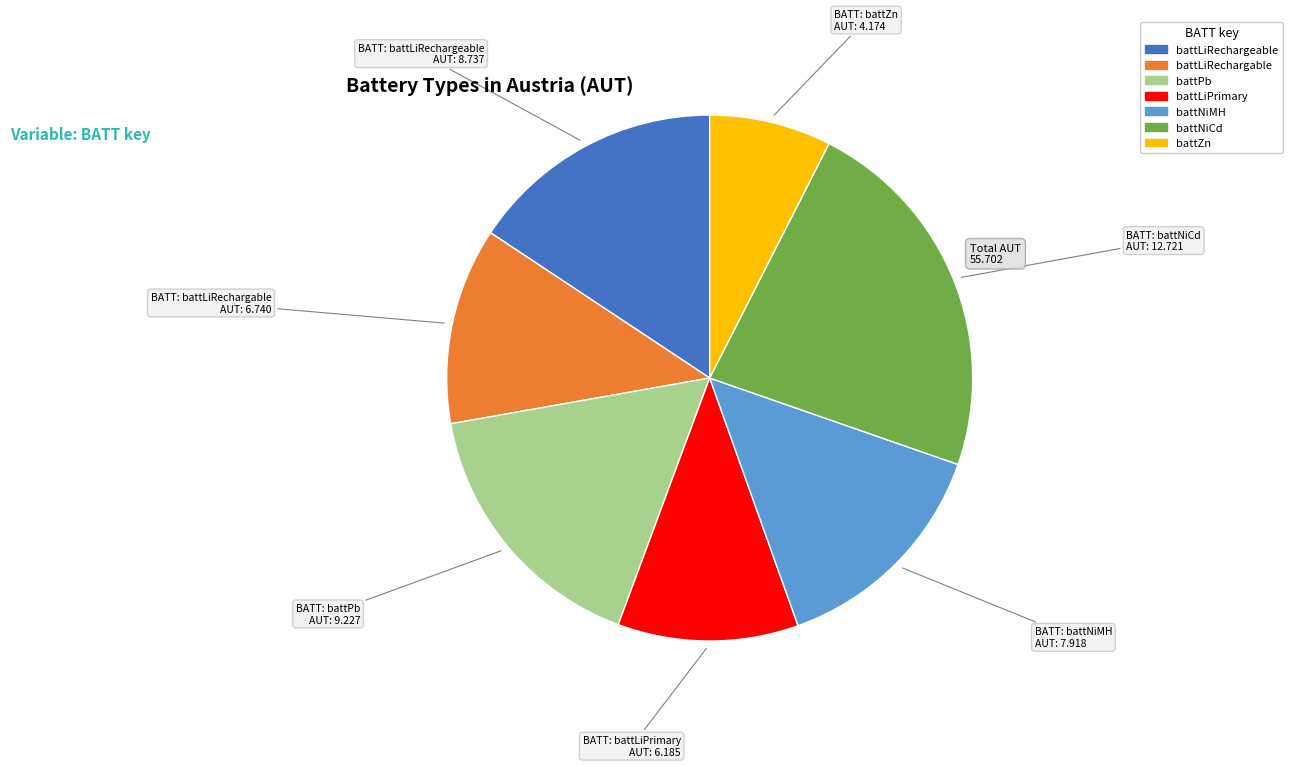

Is there a majority slice in this chart?

No